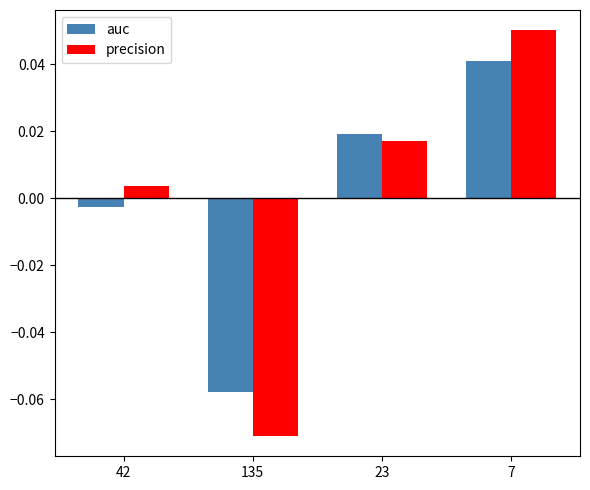

List the labels in order of auc value, smallest first.

135, 42, 23, 7